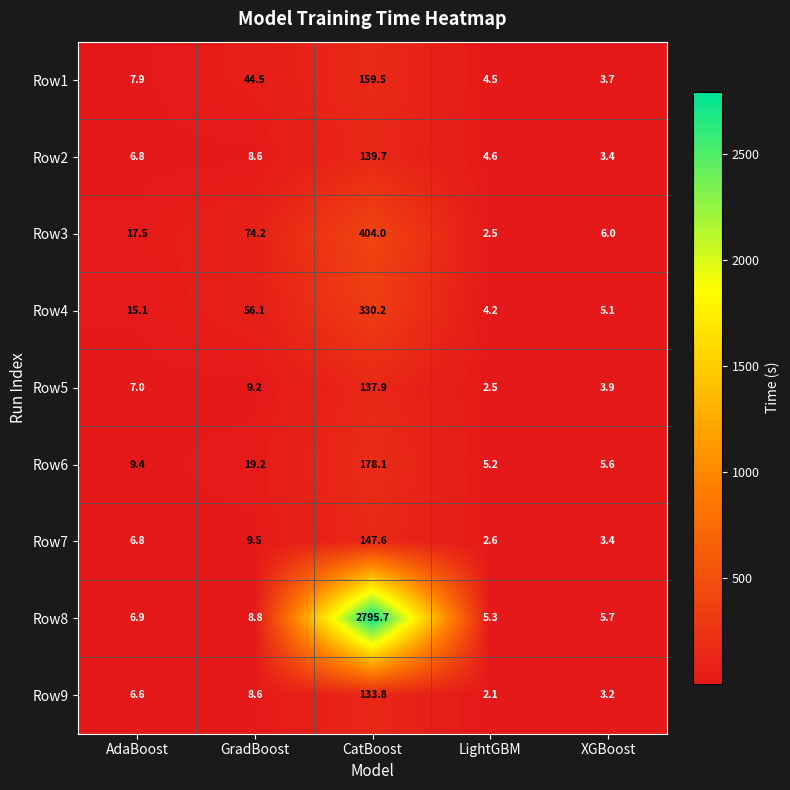

List the labels in order of Row3 value, largest first.

CatBoost, GradBoost, AdaBoost, XGBoost, LightGBM